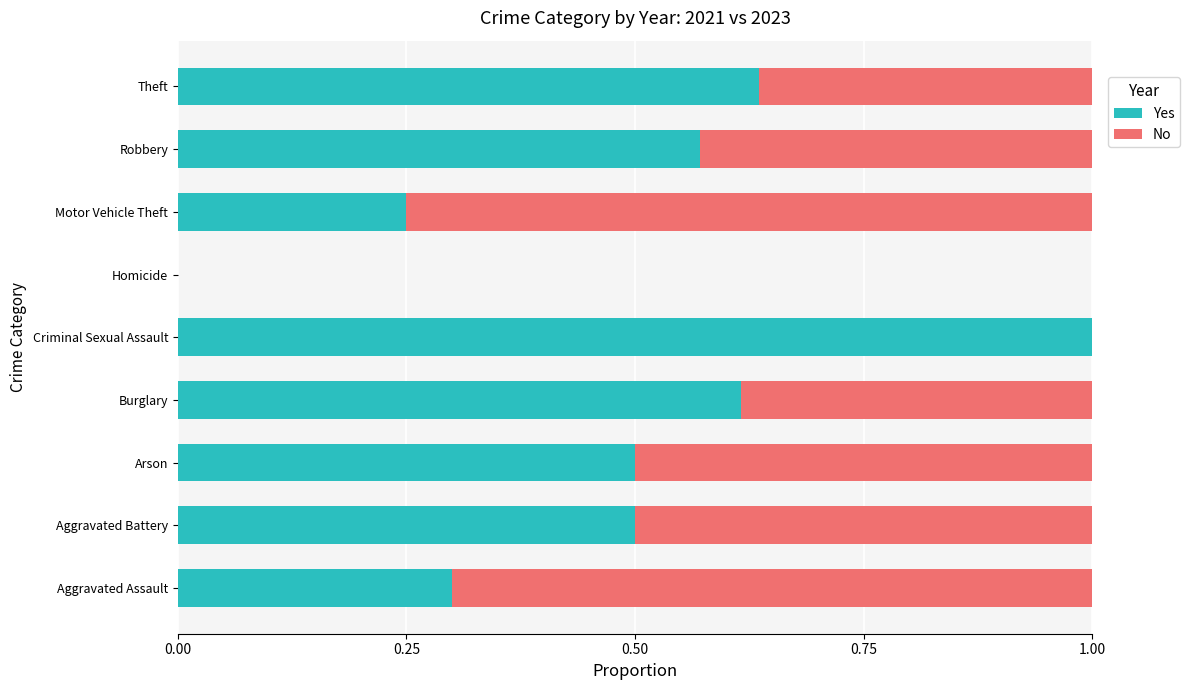

What is the maximum value for Yes?

1.0